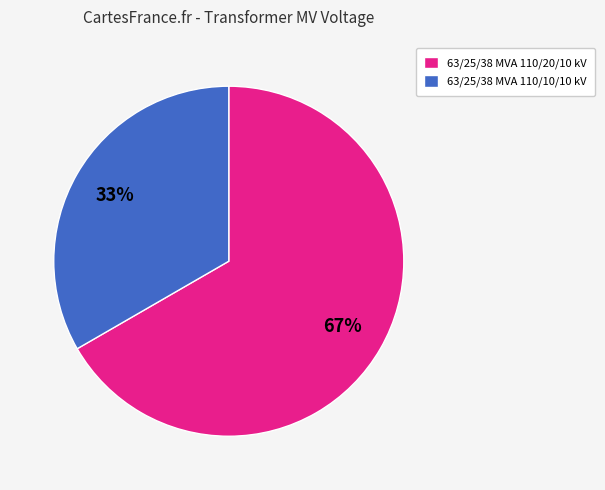

Combined, do 63/25/38 MVA 110/10/10 kV and 63/25/38 MVA 110/20/10 kV account for over 50%?

Yes